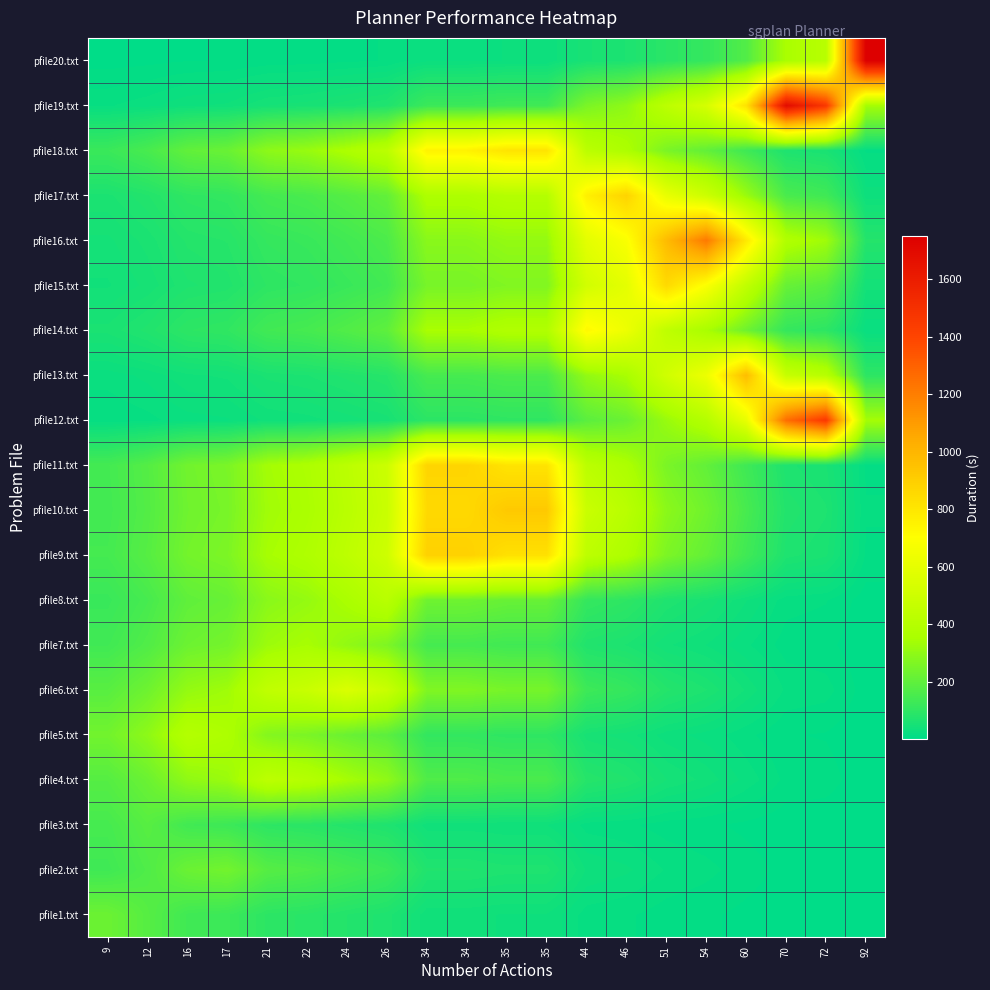

What is the spread (max minus min) of values at 22?

464.9